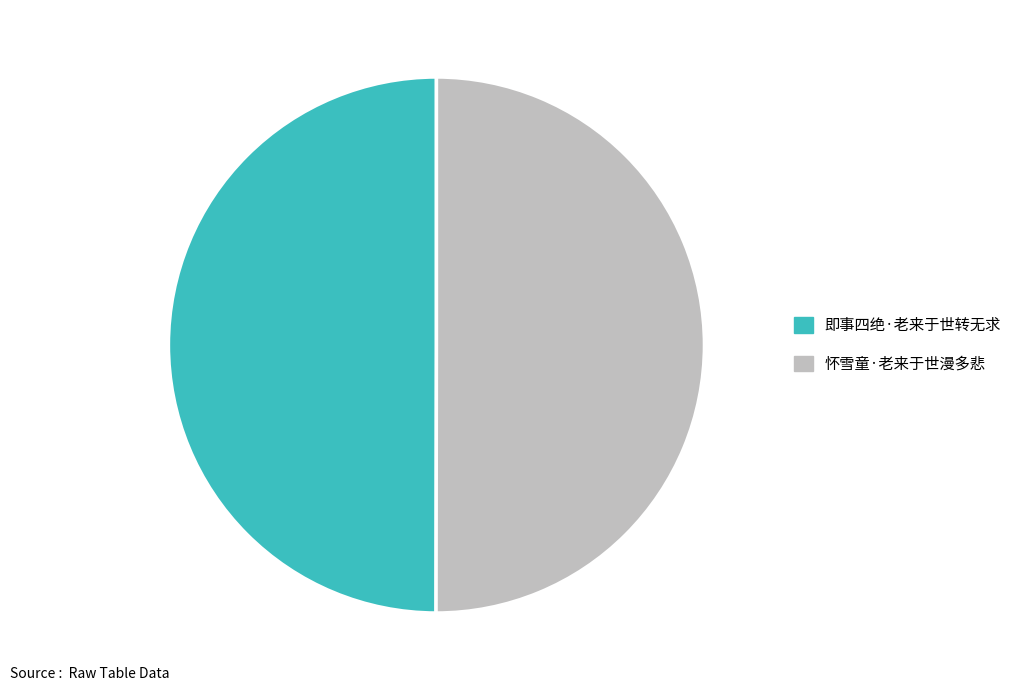

Do 即事四绝·老来于世转无求 and 怀雪童·老来于世漫多悲 together represent more than half of the pie?

Yes